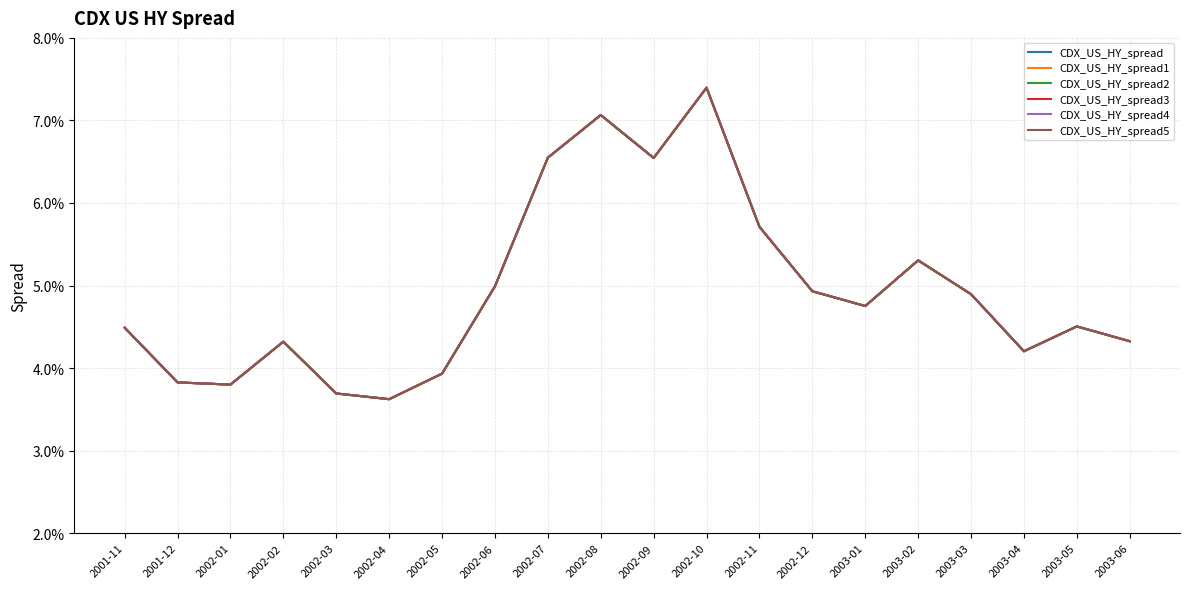

Is this an area chart (filled region under the line)?

No